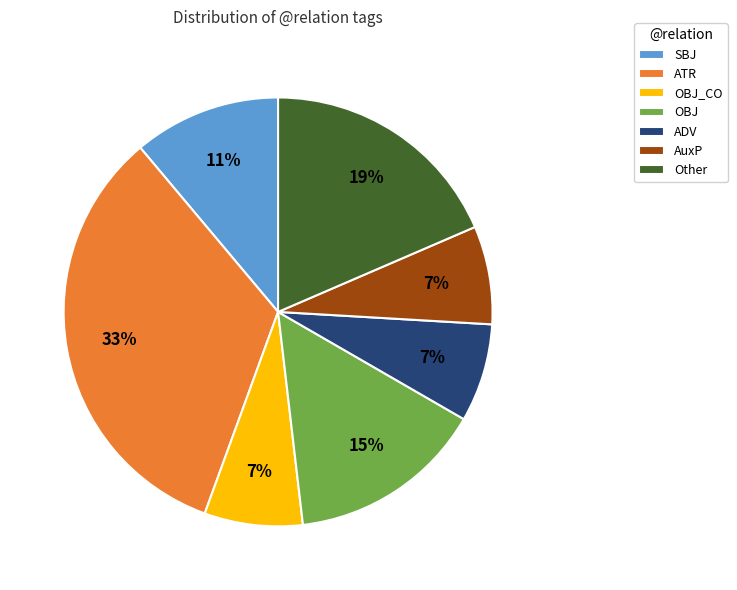

To the nearest percent, what percentage of the pie is ATR?

33%